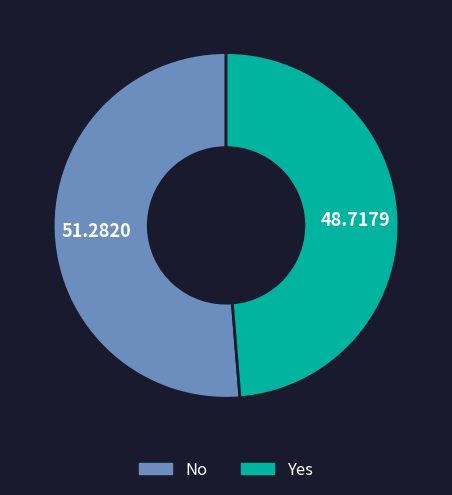

How many segments does this pie chart have?

2